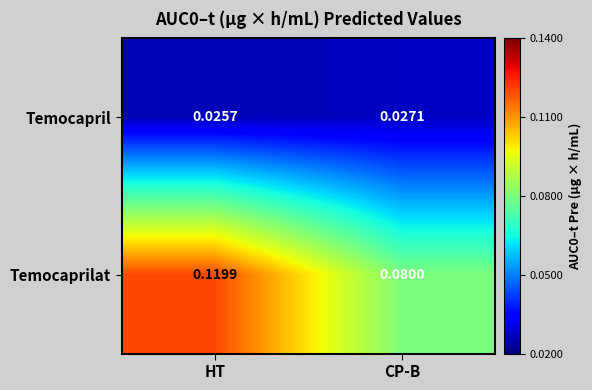

At which category does the chart reach its peak across all series?

HT